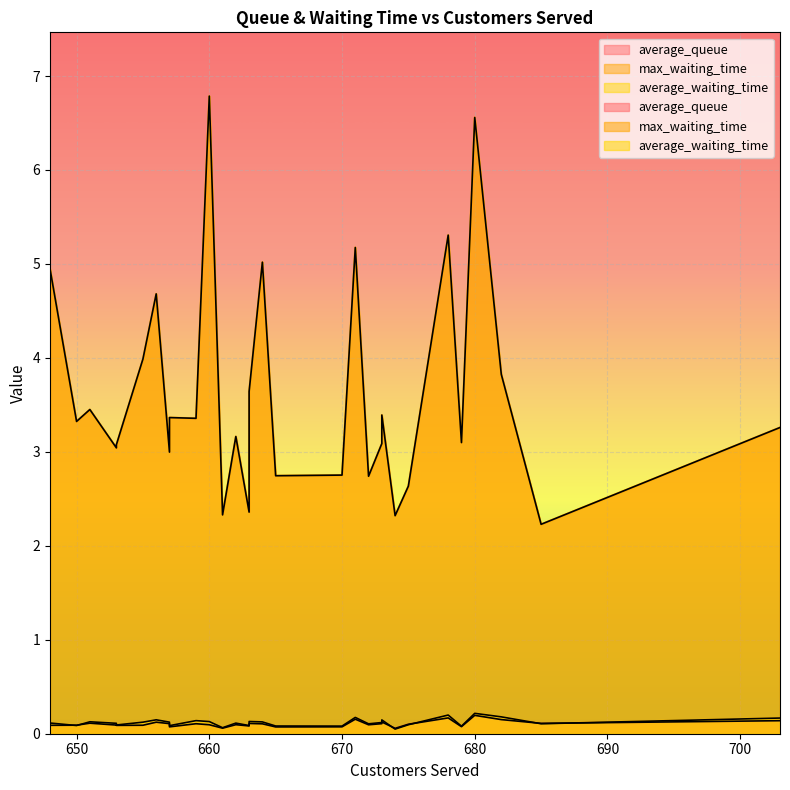

At which category is the sum across all series the highest?

660